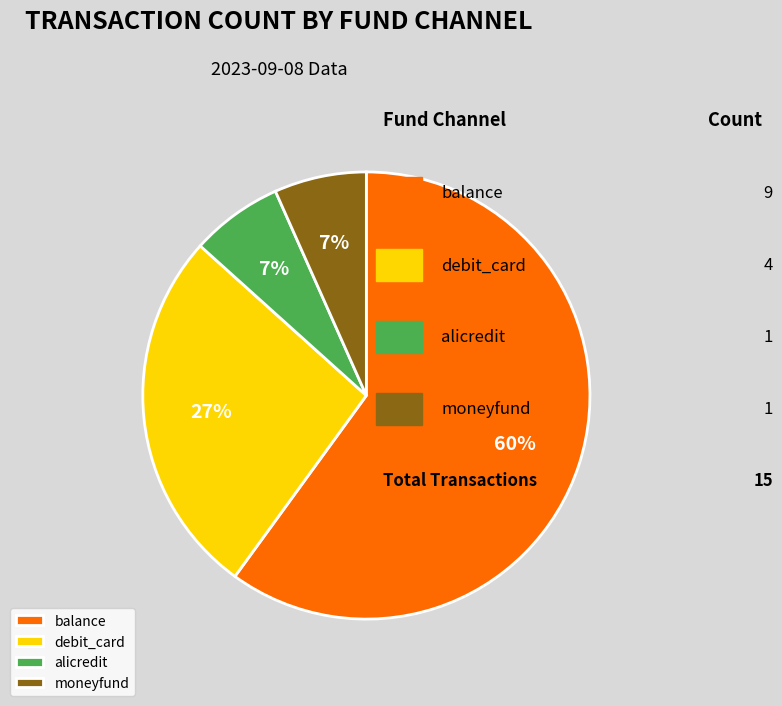

Is it true that debit_card is 34% of the pie?

False